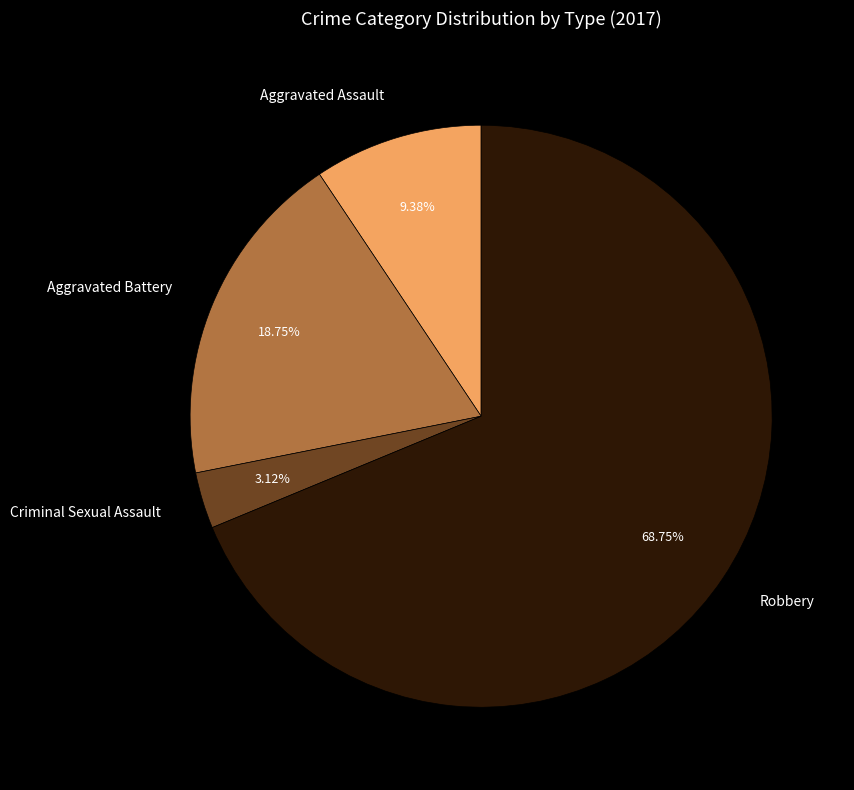

Is there any slice that represents more than half of the pie?

Yes